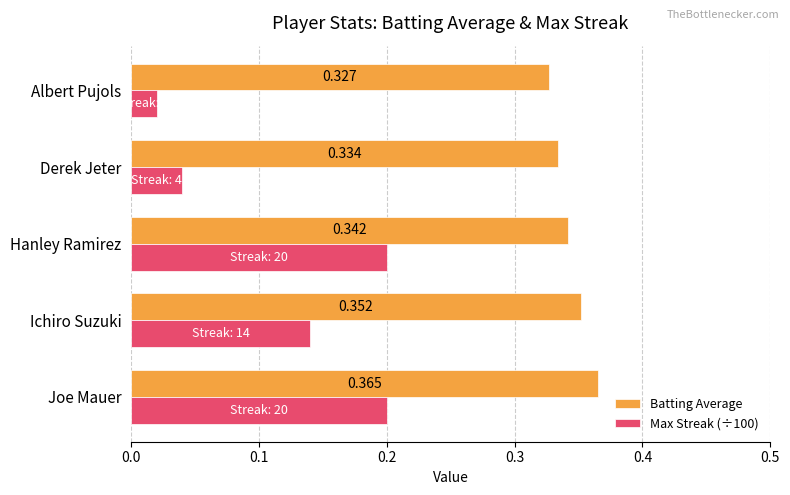

Which category has the highest value across all series?

Joe Mauer